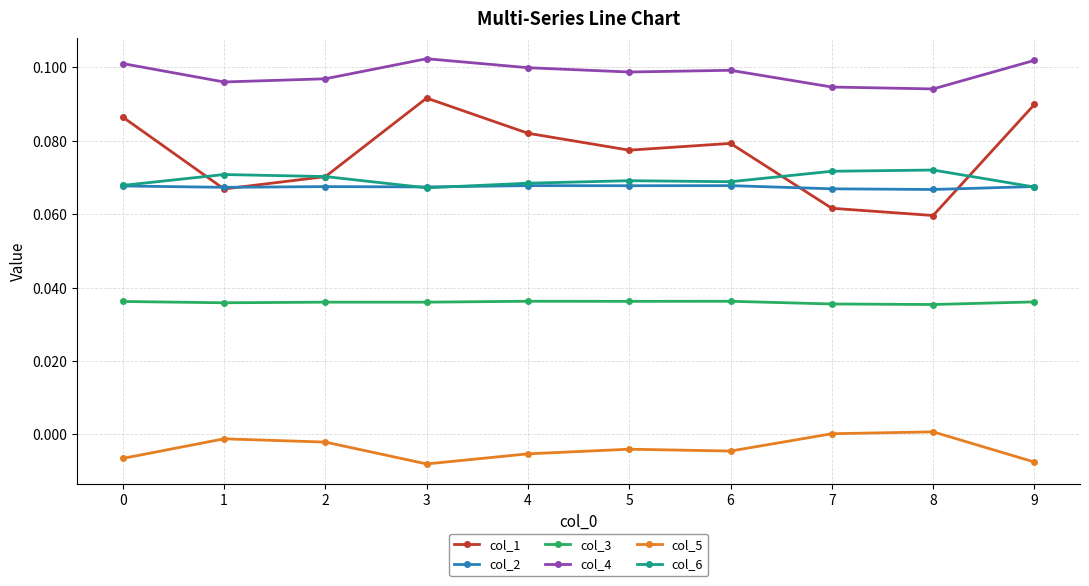

Which series has the widest spread of values?

col_1